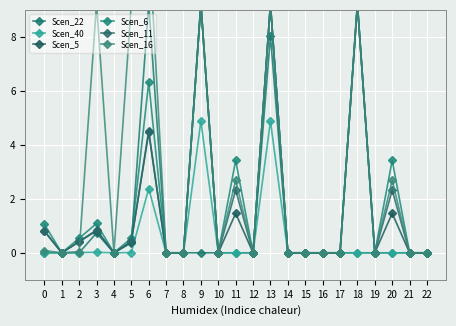

At which category does Scen_6 reach its first local valley?

1